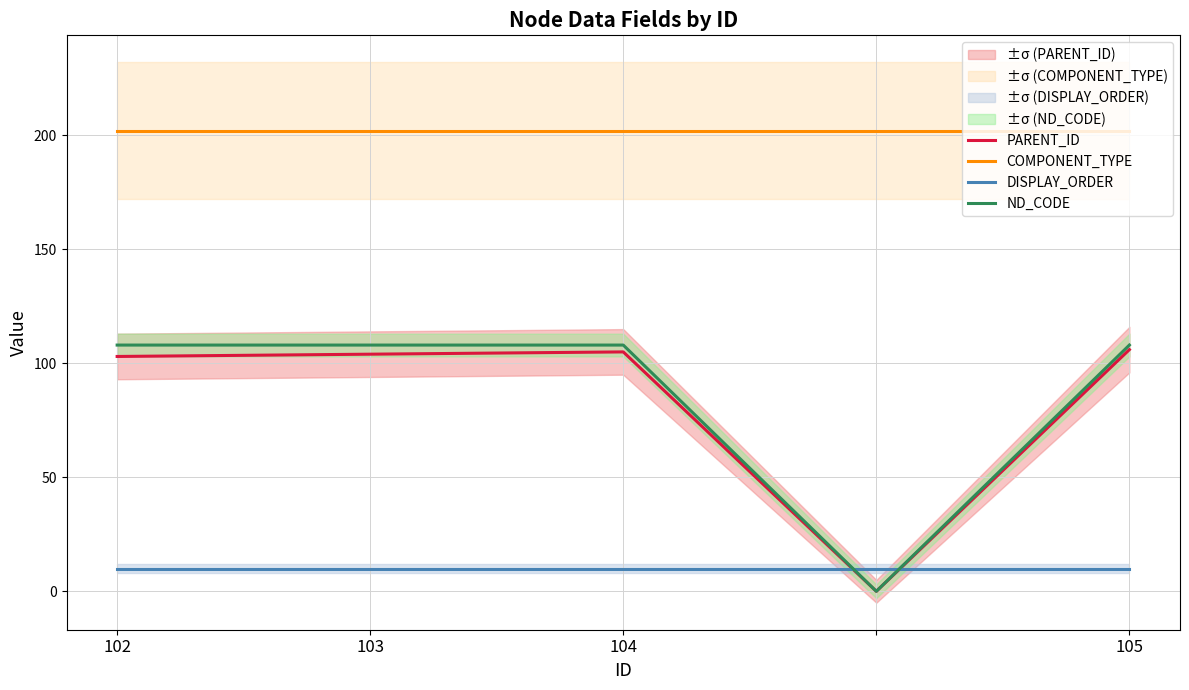

What is the sum of the COMPONENT_TYPE values at 104 and 105?

404